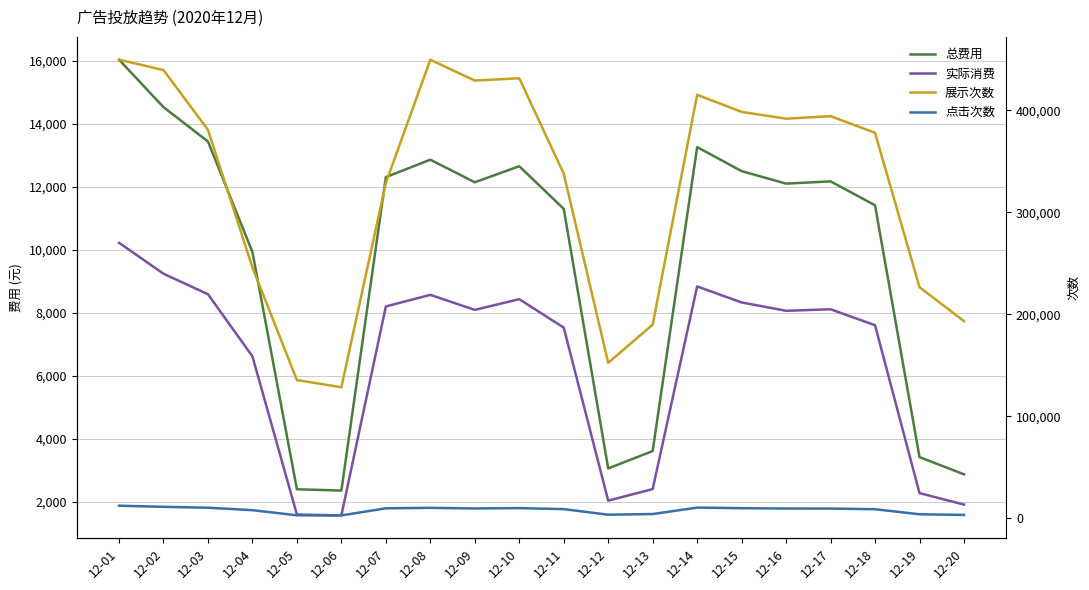

At which category does 点击次数 reach its first local peak?

12-08